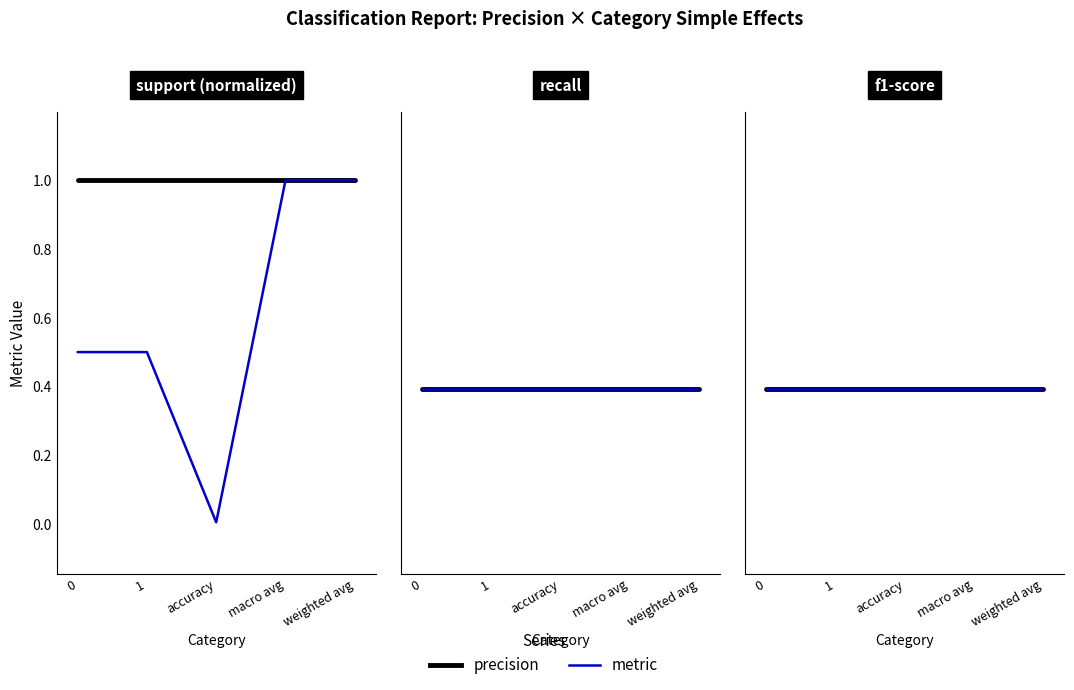

How many categories are shown in the chart?

5